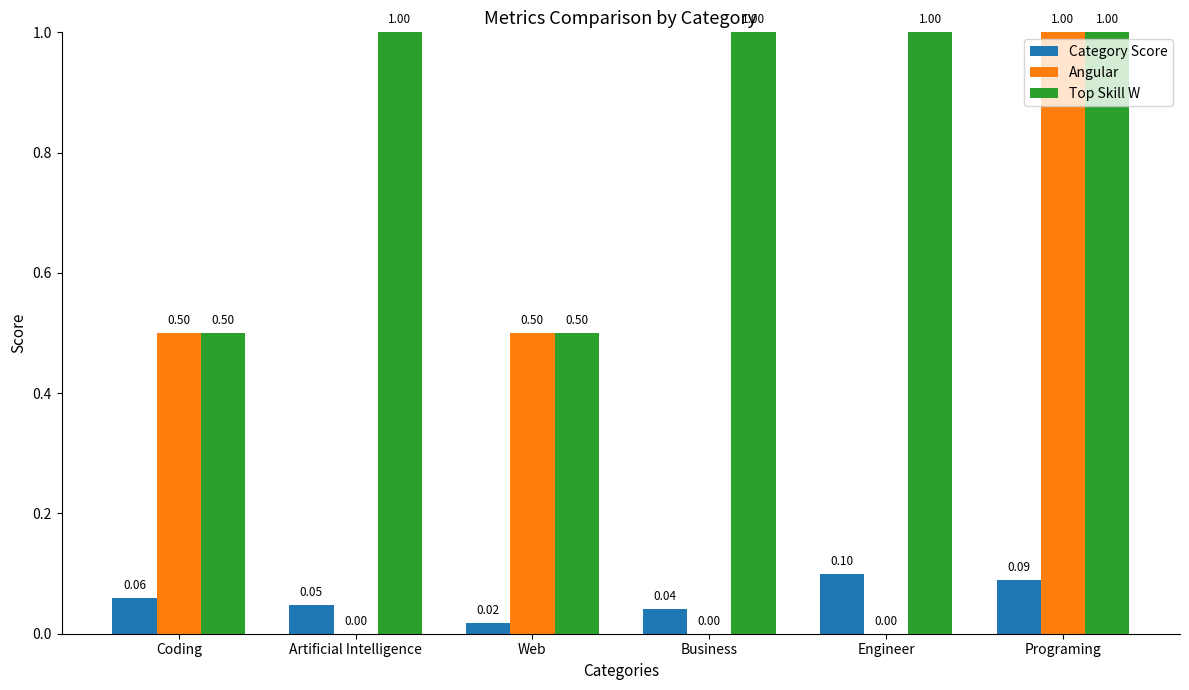

Between Business and Programing, which series saw the biggest shift?

Angular